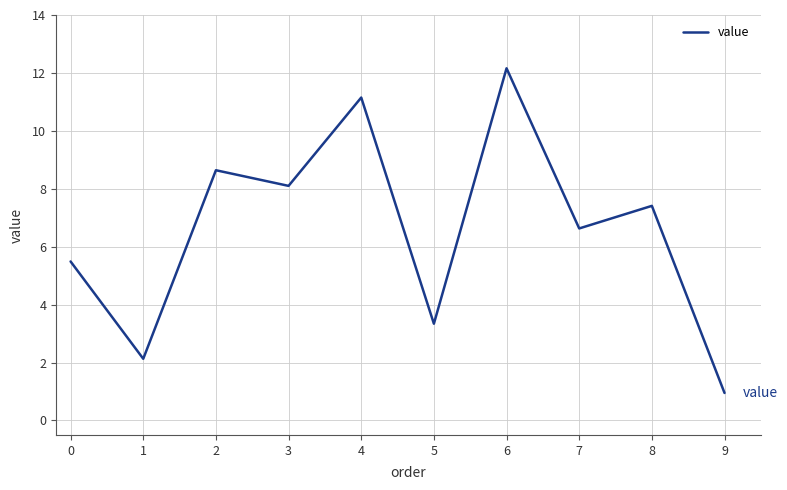

Which category has the lowest value across all series?

9